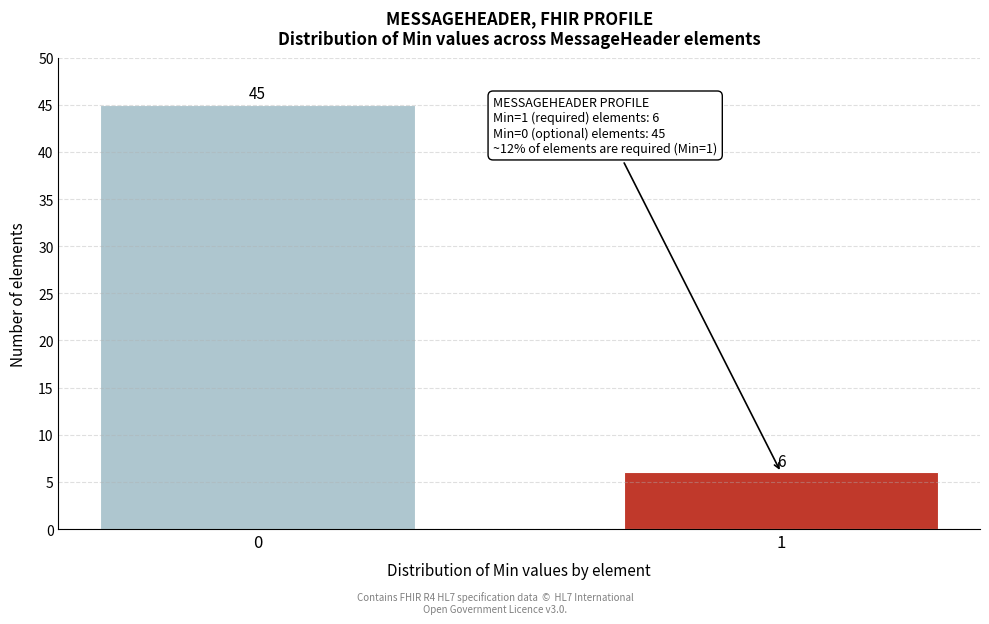

Reading left to right, transcribe all the data shown in this chart.

45	6